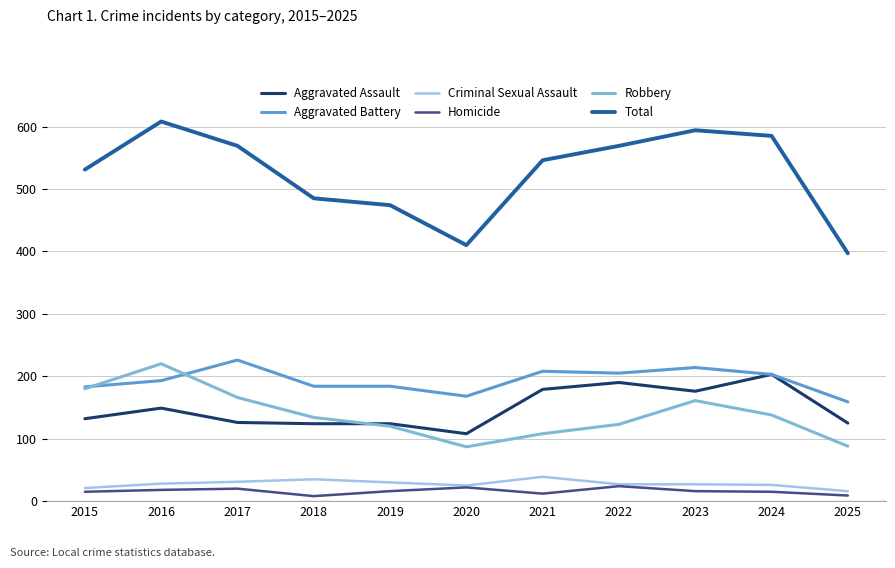

What are all the series names shown in the legend?

Aggravated Assault, Aggravated Battery, Criminal Sexual Assault, Homicide, Robbery, Total